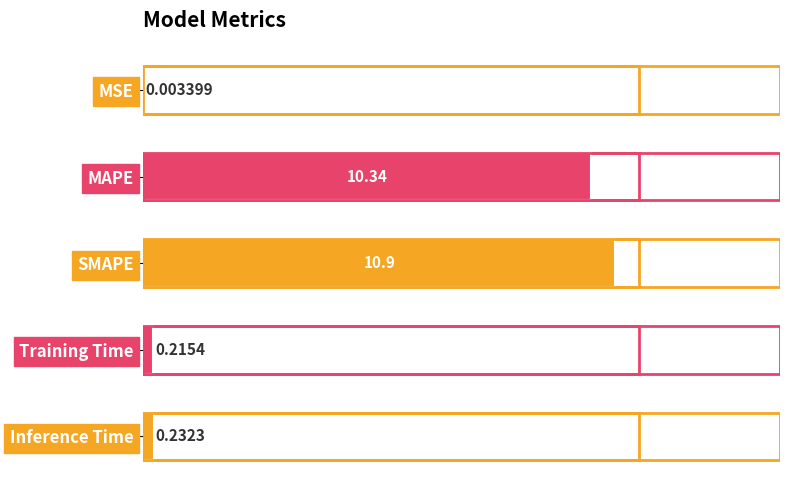

What is the sum of all values?

21.7